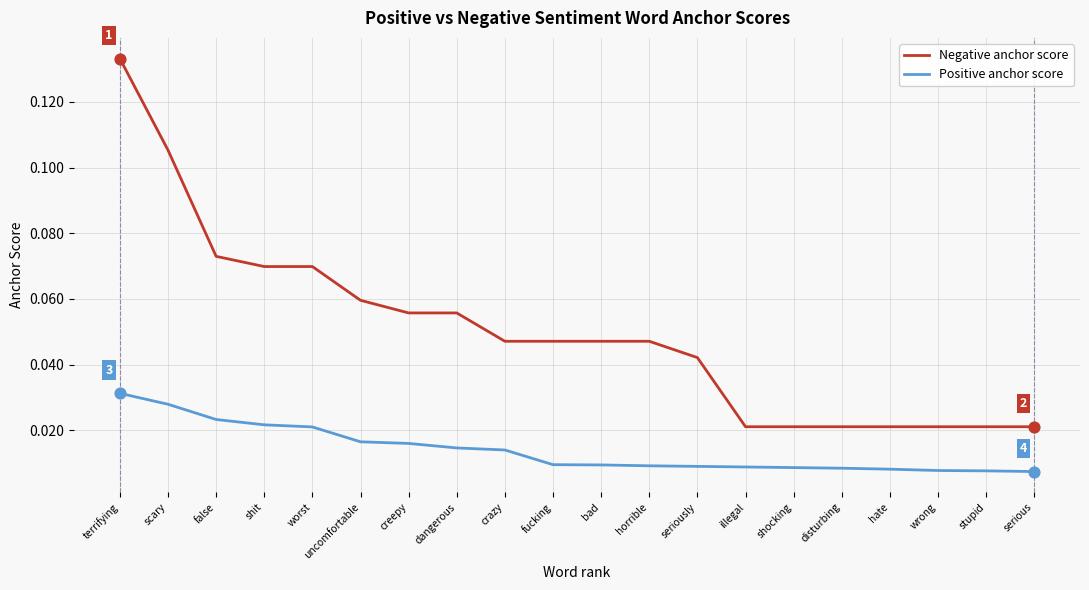

Which series has the largest total across all categories?

Negative anchor score